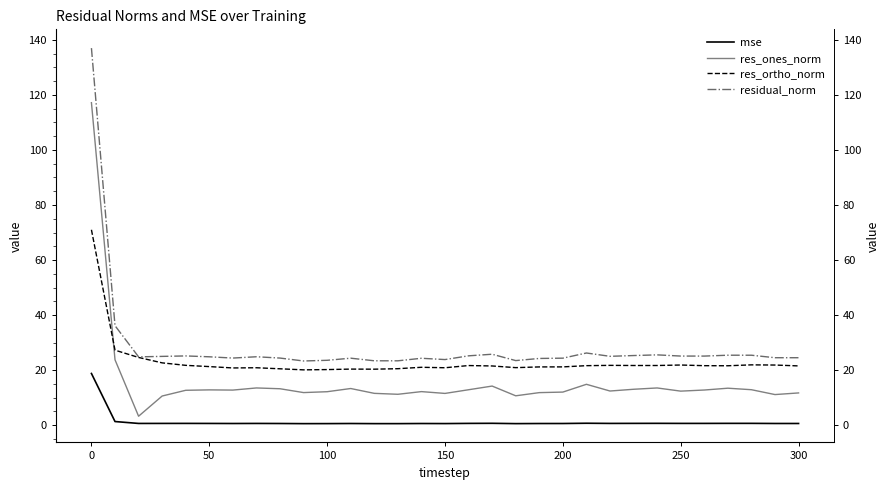

What is the maximum value shown in the chart?

137.0